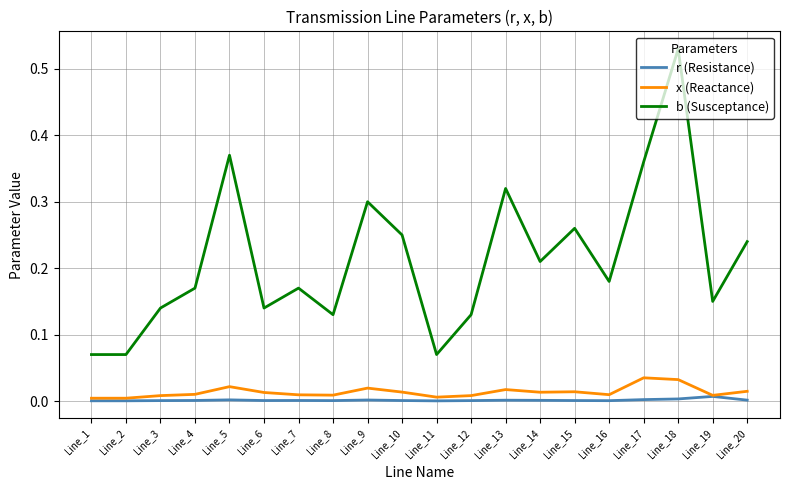

How many lines are shown in the chart?

3